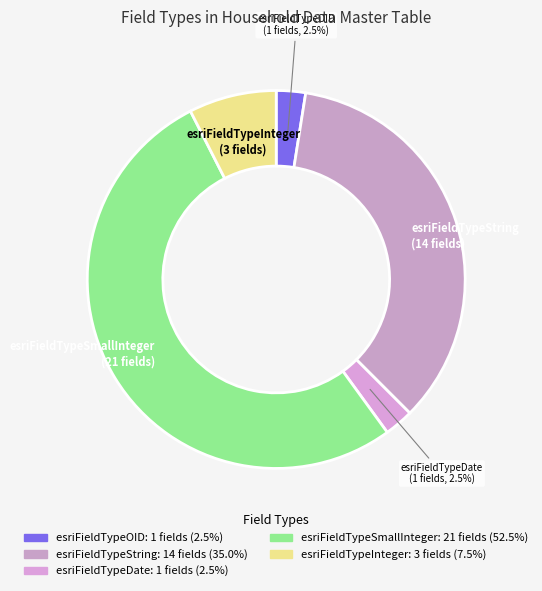

Between esriFieldTypeInteger and esriFieldTypeString, which is larger?

esriFieldTypeString